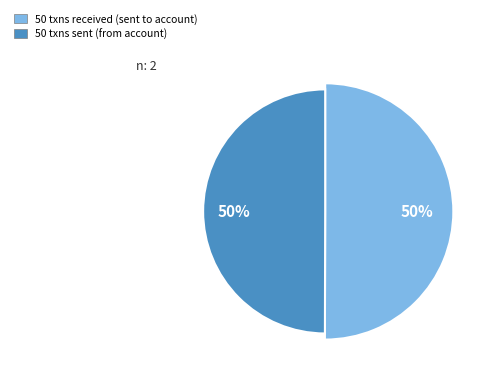

What portion of the pie excludes received?

50.0%